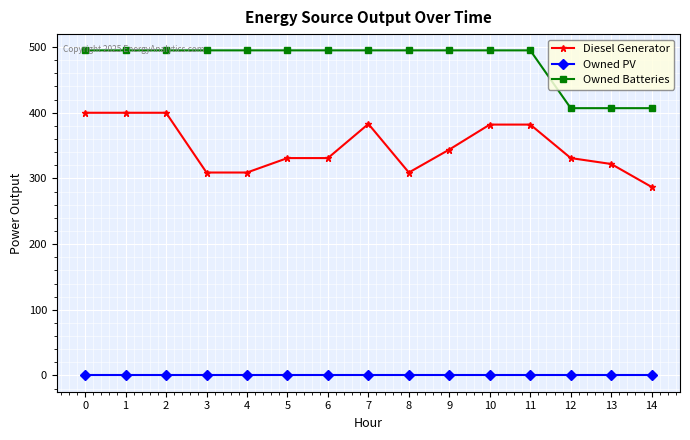

What is the value of the Diesel Generator point at the 6th from the left?

331.0